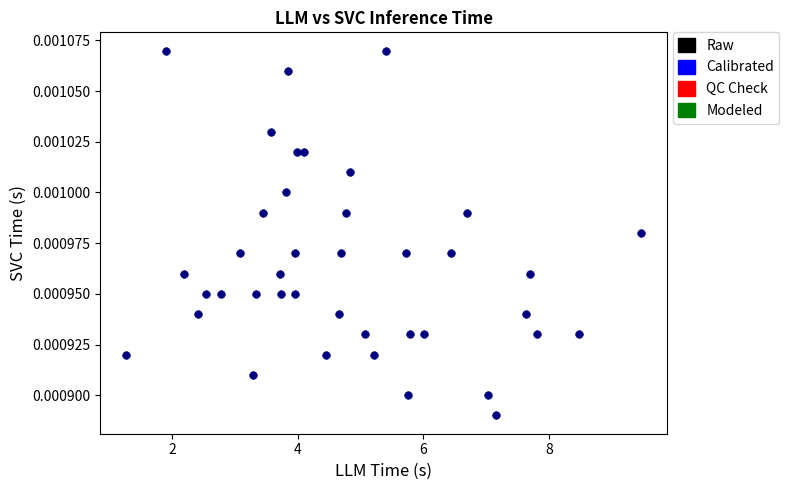

What is the range of X values (max minus min)?

8.2